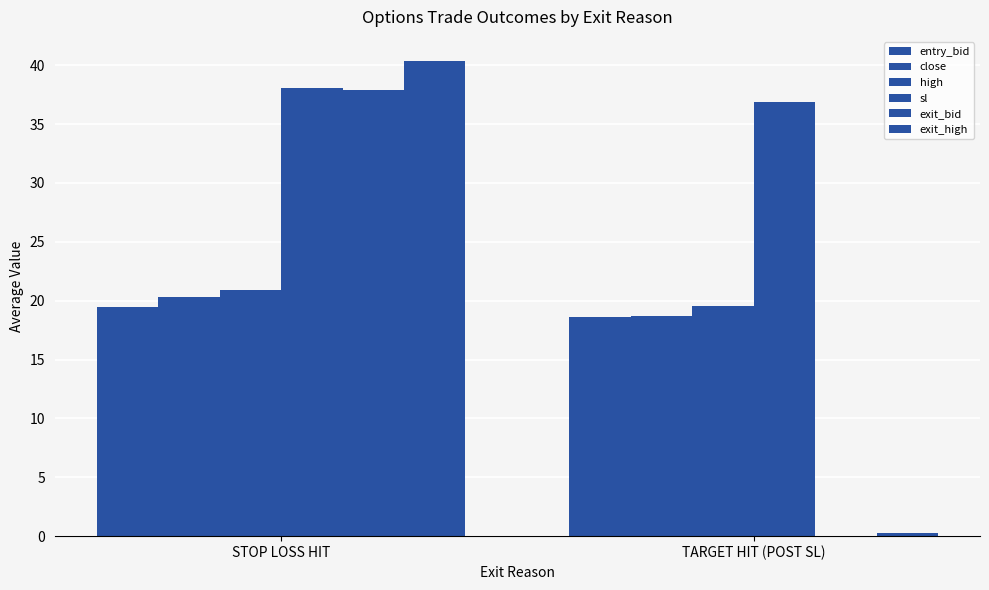

Are the bars grouped side by side (vs. stacked)?

Yes